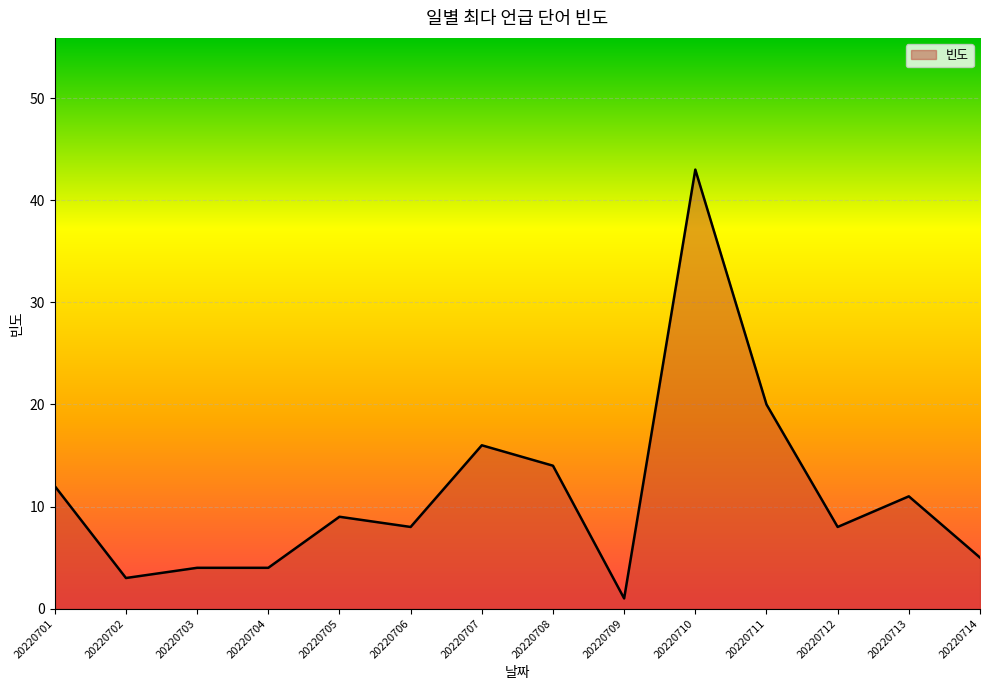

Which label corresponds to the largest value in the chart?

20220710